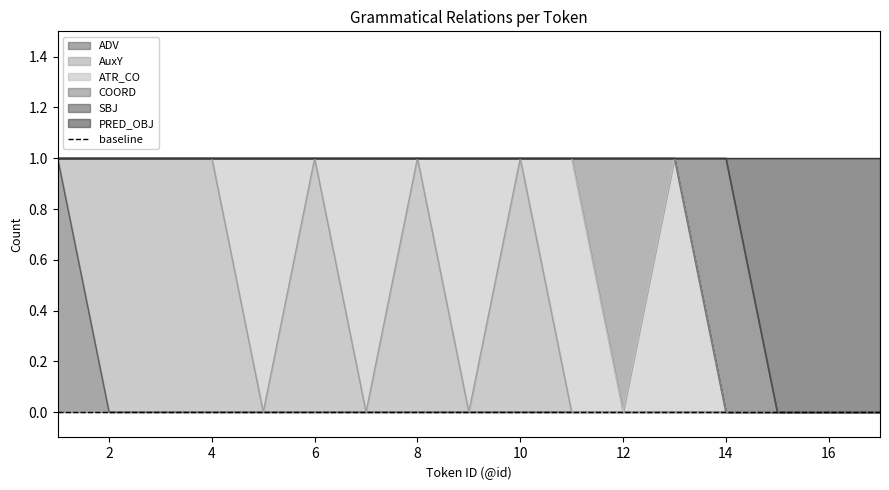

At which label is ATR_CO closest to 0?

1